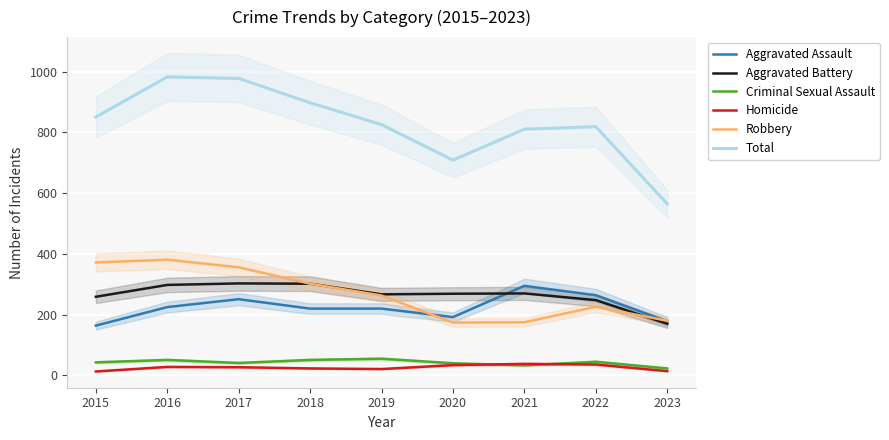

Where does the Criminal Sexual Assault series first go above 43?

2016